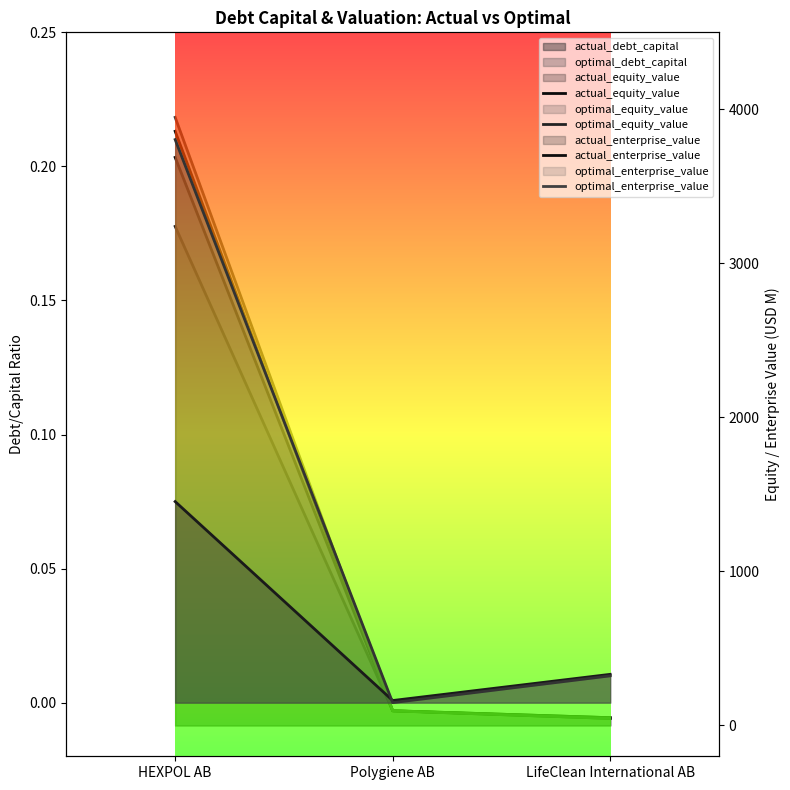

What is the value of the optimal_enterprise_value point at the 2nd from the left?

94.9